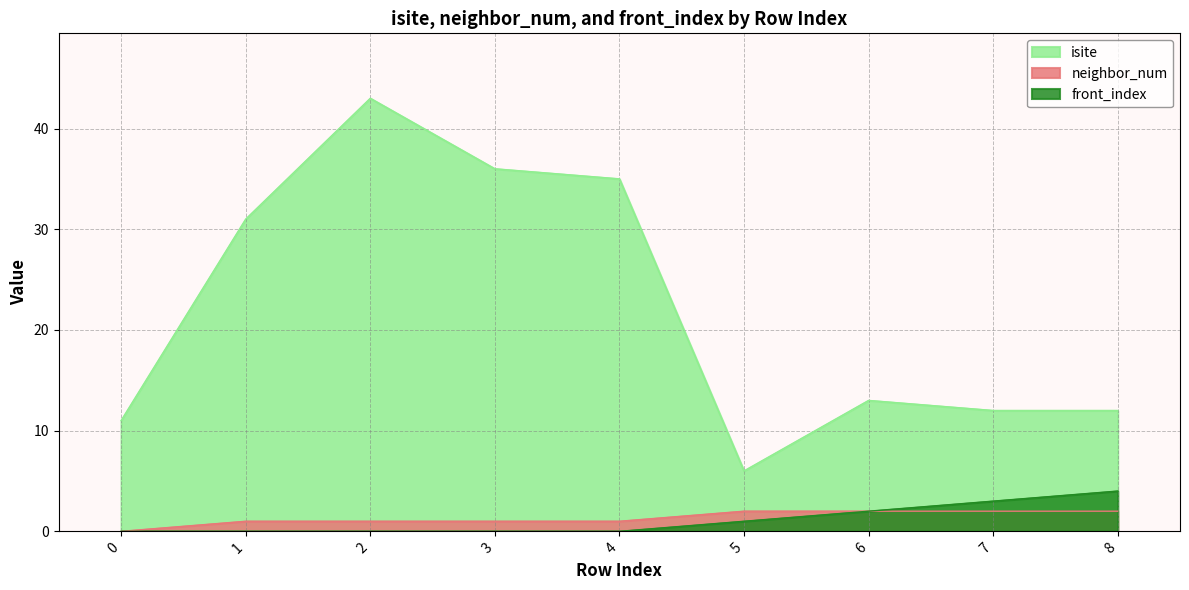

What is the spread (max minus min) of values at 8?

10